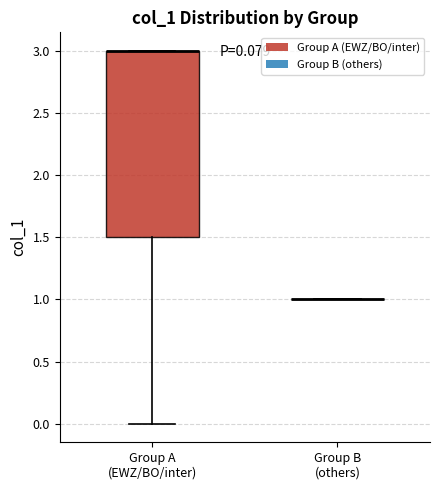

Which box is the tallest, from its lower edge to its upper edge?

Group A (EWZ/BO/inter)